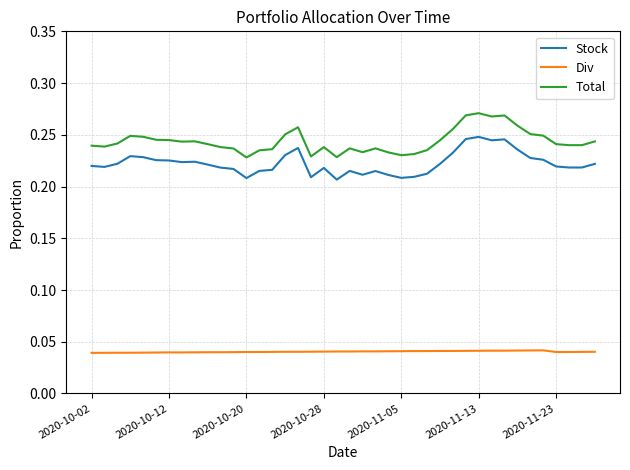

True or false: Stock and Total intersect in this chart.

False